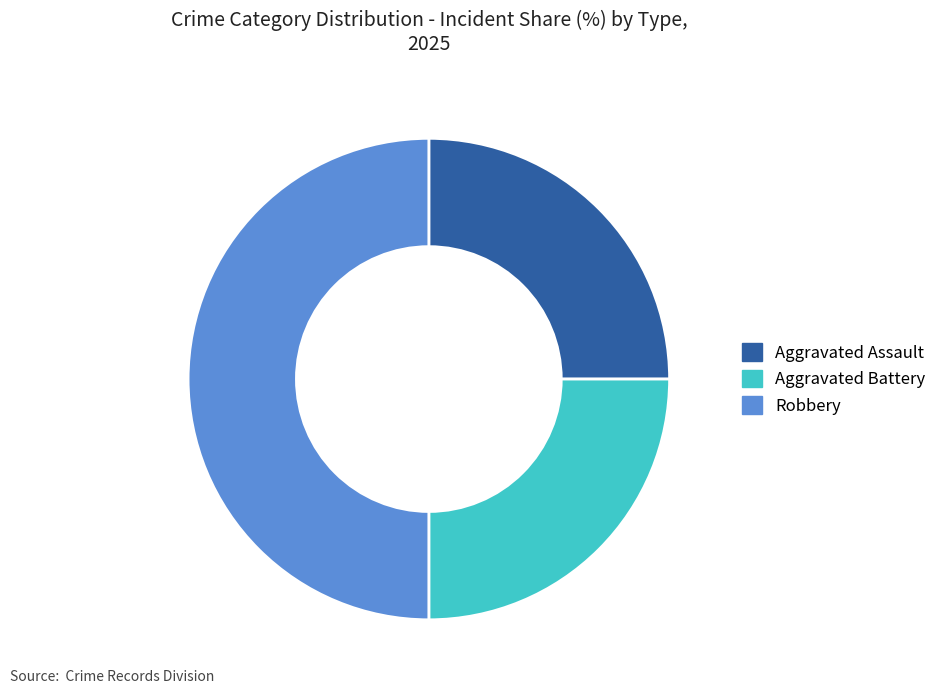

Which slice is the largest?

Robbery